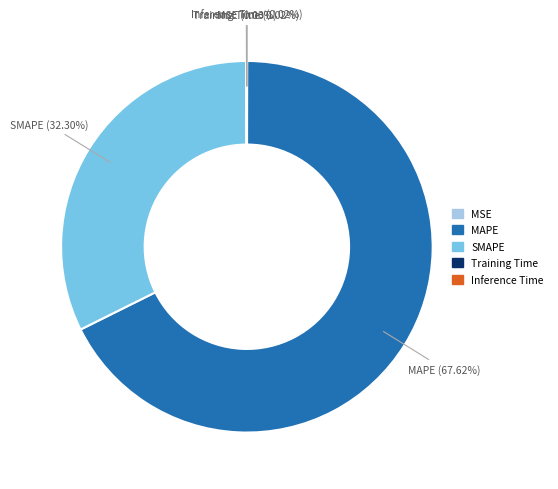

What is the largest slice in the pie chart?

MAPE